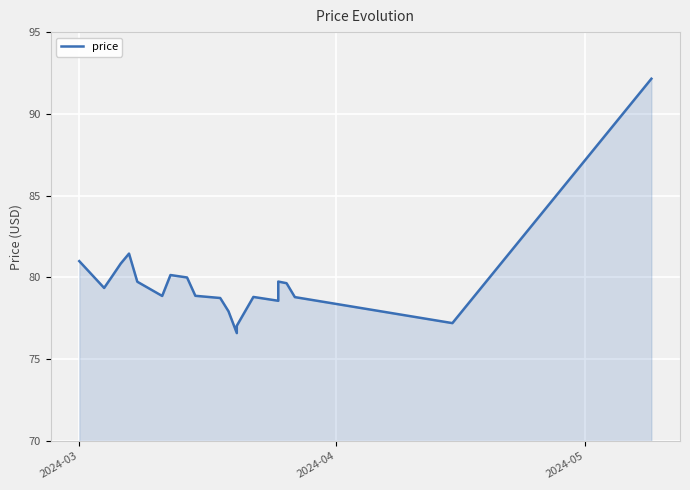

How many values exceed 79?

11